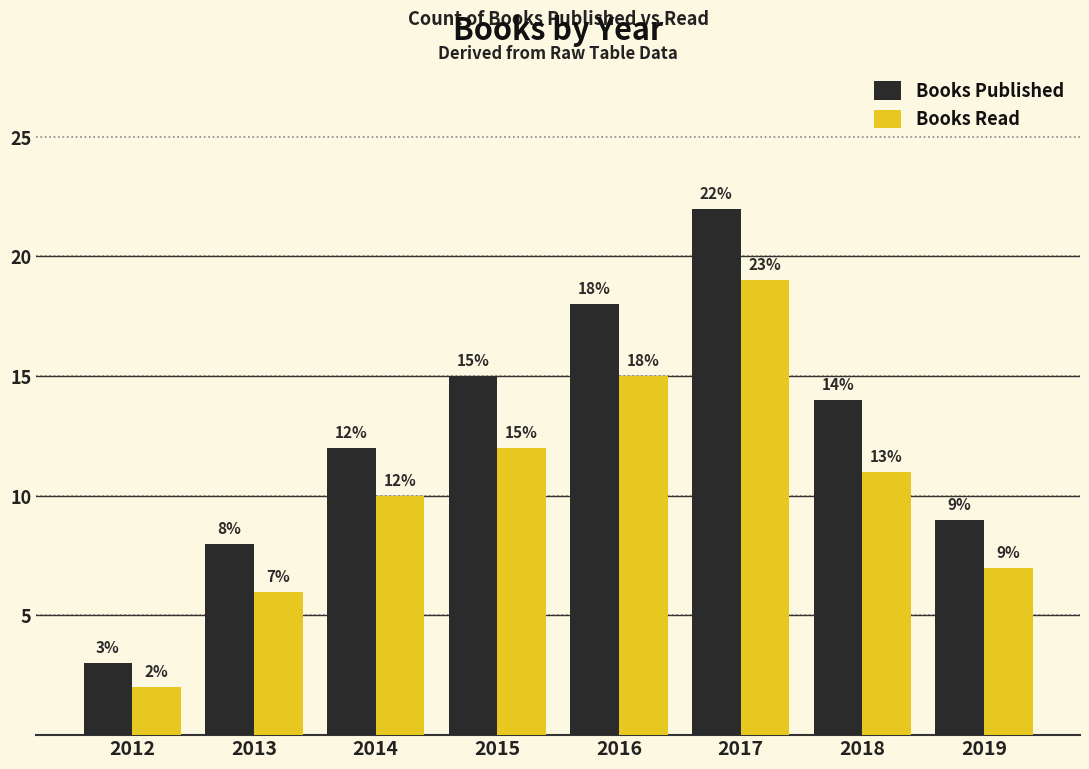

How many groups of bars are there?

8